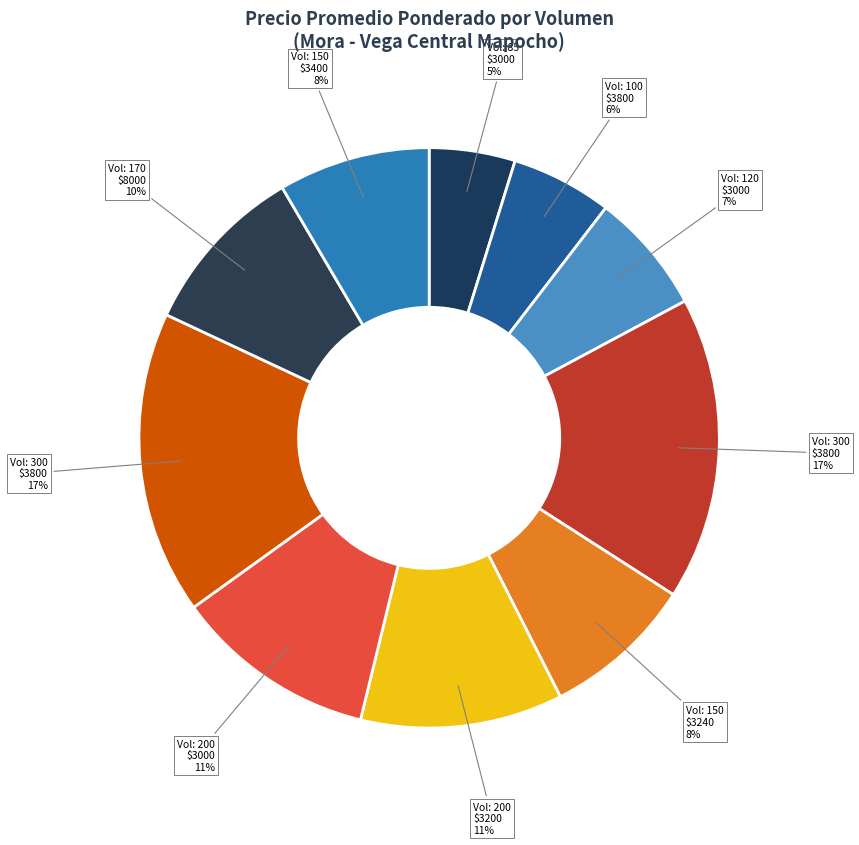

Does any single category account for the majority?

No